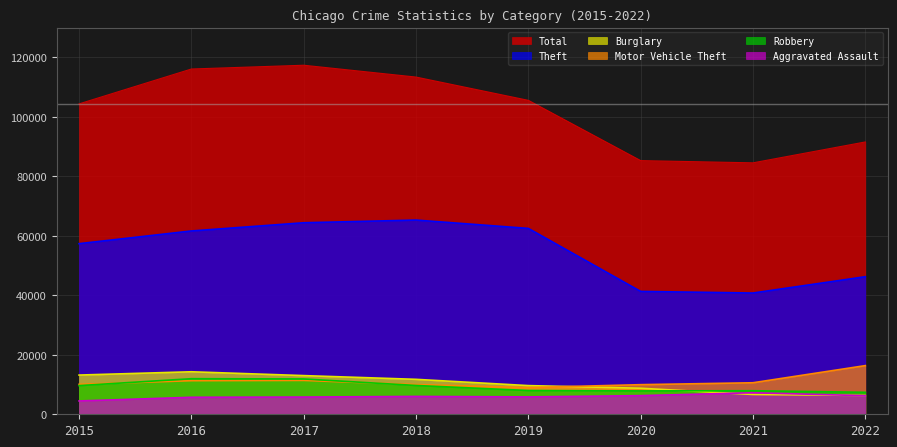

Does the chart have visible grid lines?

Yes